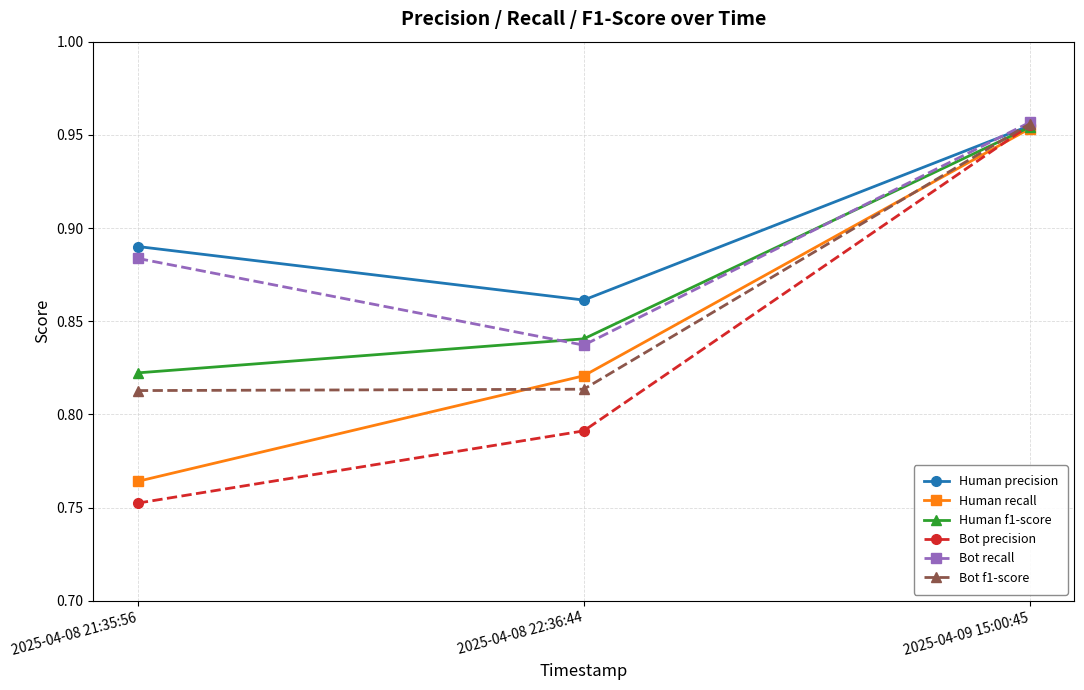

What is the label of the 3rd point from the left?

2025-04-09 15:00:45